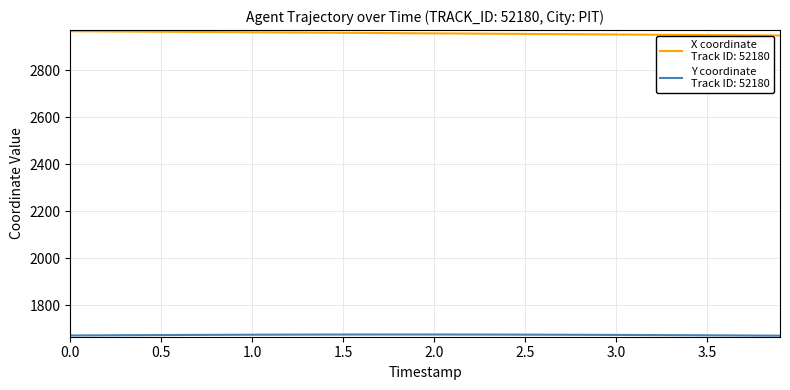

What is the maximum value shown in the chart?

2965.3